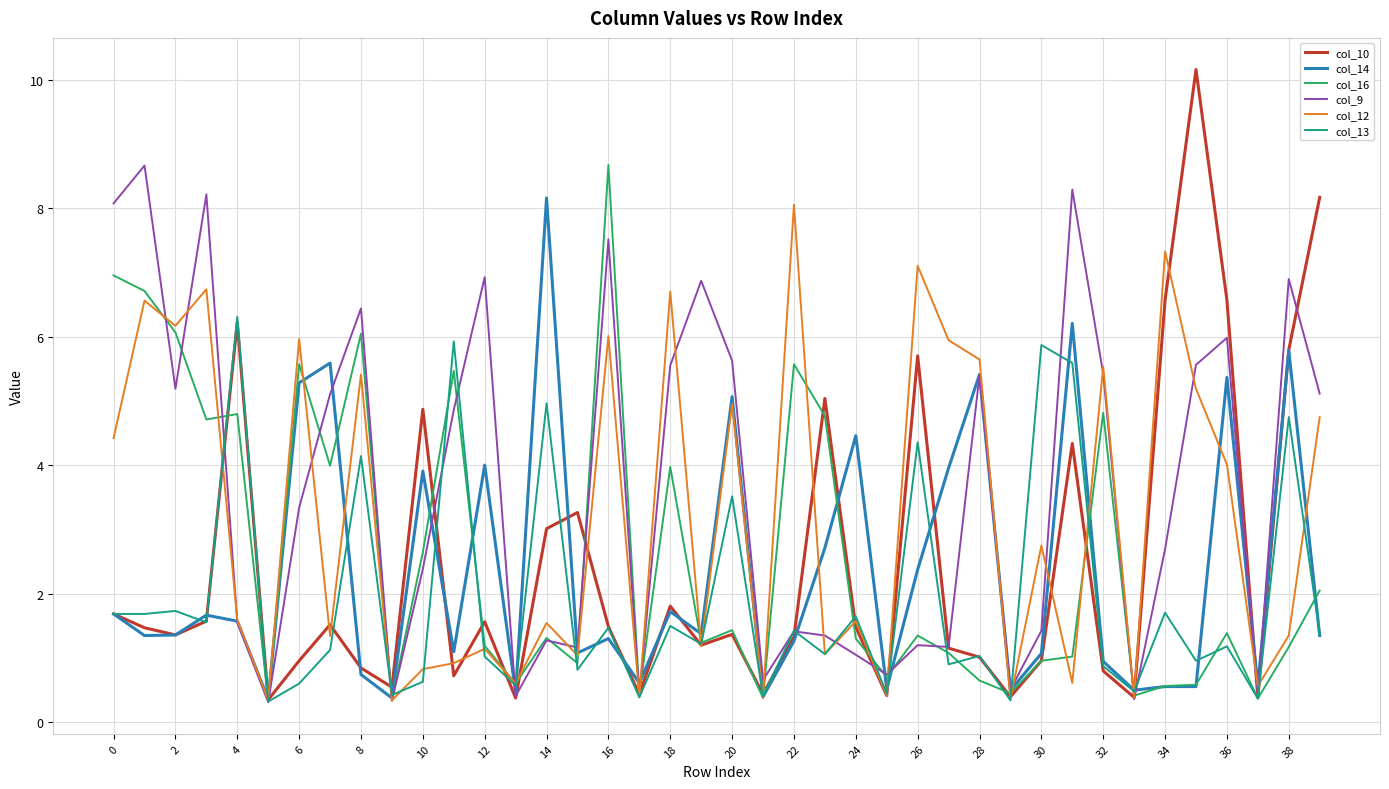

Which series has the widest spread of values?

col_10